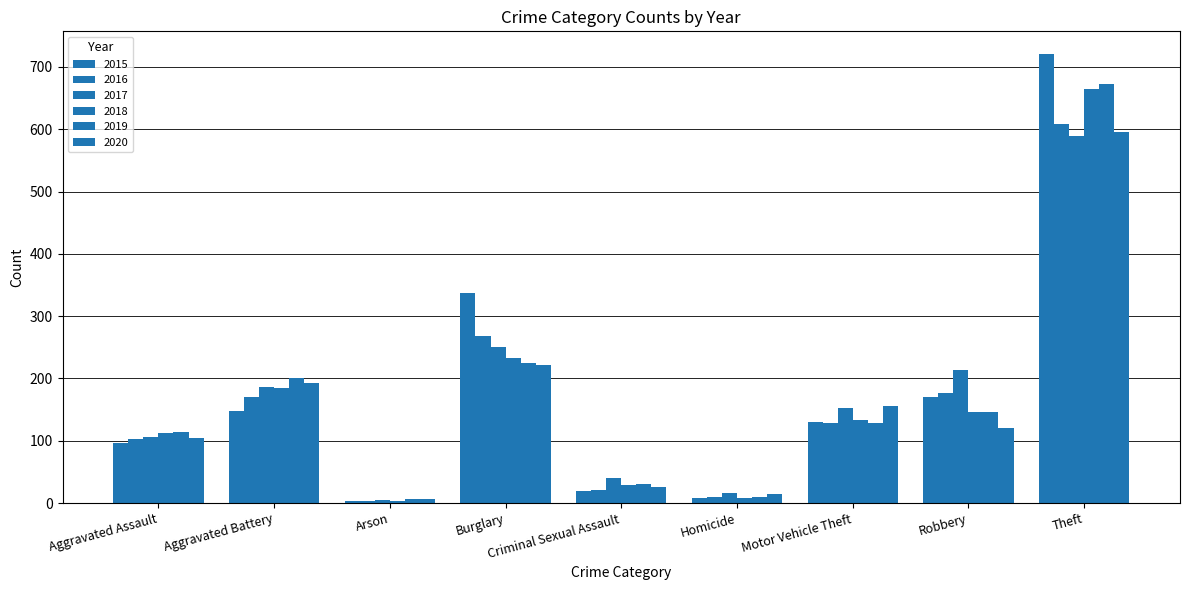

Which has a higher value, Arson or Aggravated Assault?

Aggravated Assault